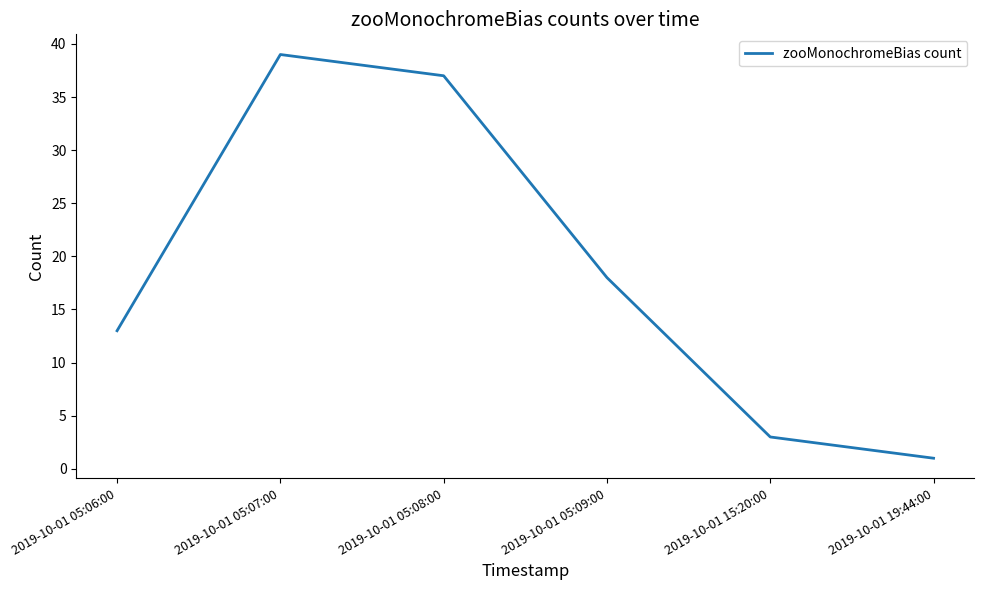

At which category does the data reach its first local peak?

2019-10-01 05:07:00